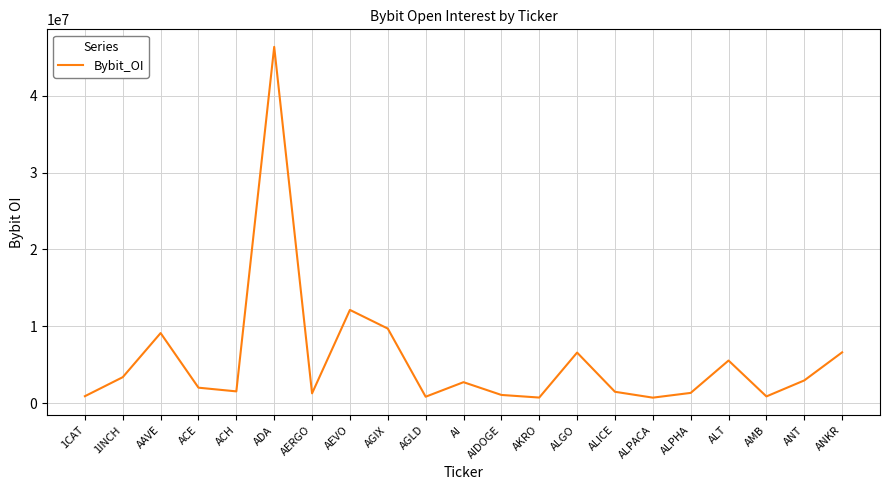

What is the sum of all values?

118255159